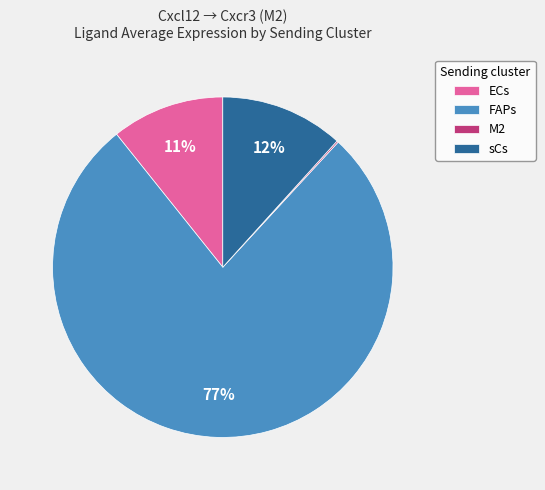

Does FAPs represent more than half of the total?

Yes